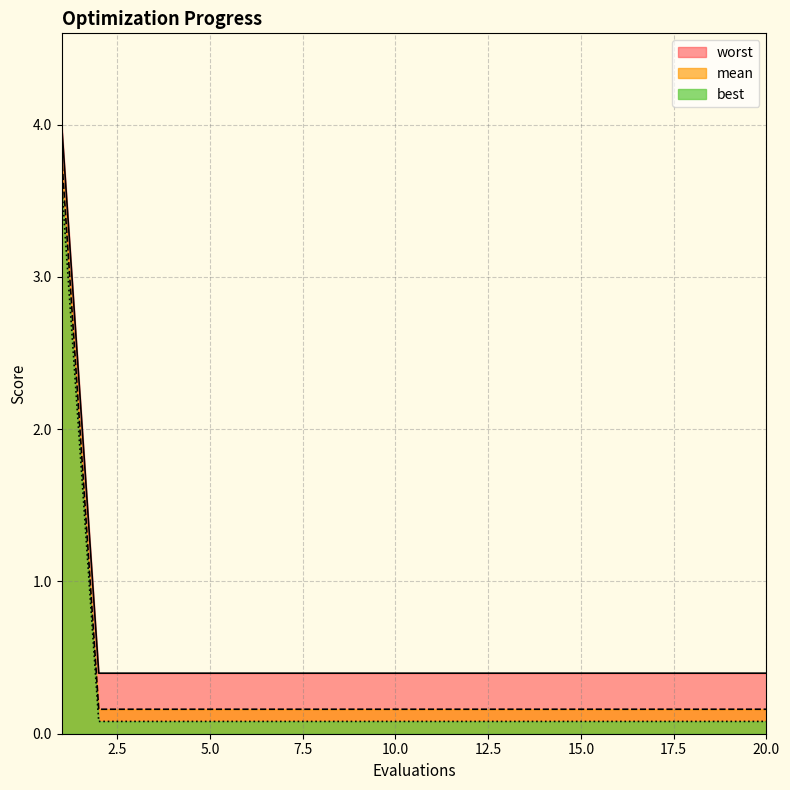

At which label is mean closest to 1?

2